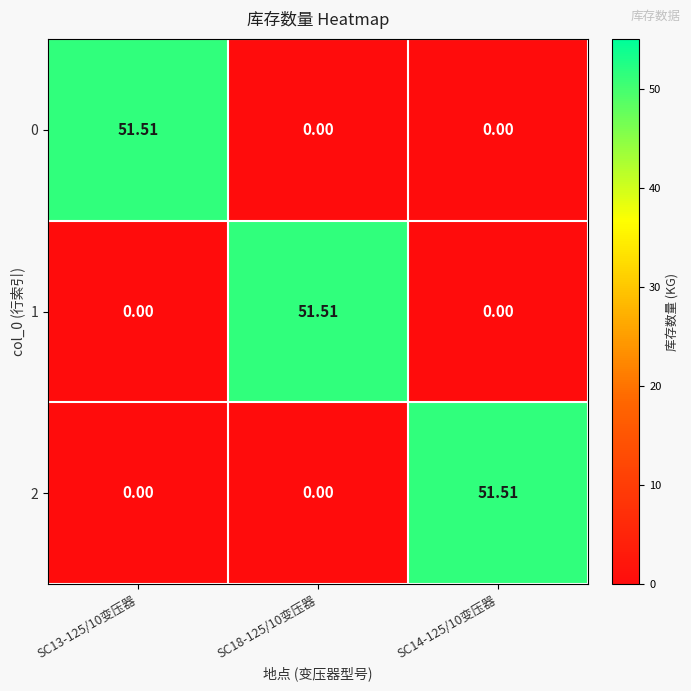

Is the value of 0 at SC14-125/10变压器 greater than the value of 1 at SC18-125/10变压器?

No